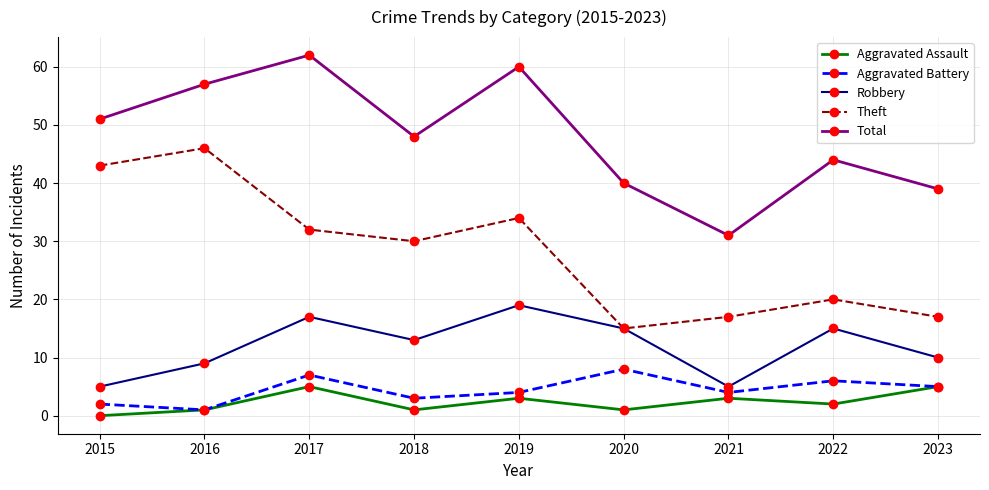

What are all the series names shown in the legend?

Aggravated Assault, Aggravated Battery, Robbery, Theft, Total